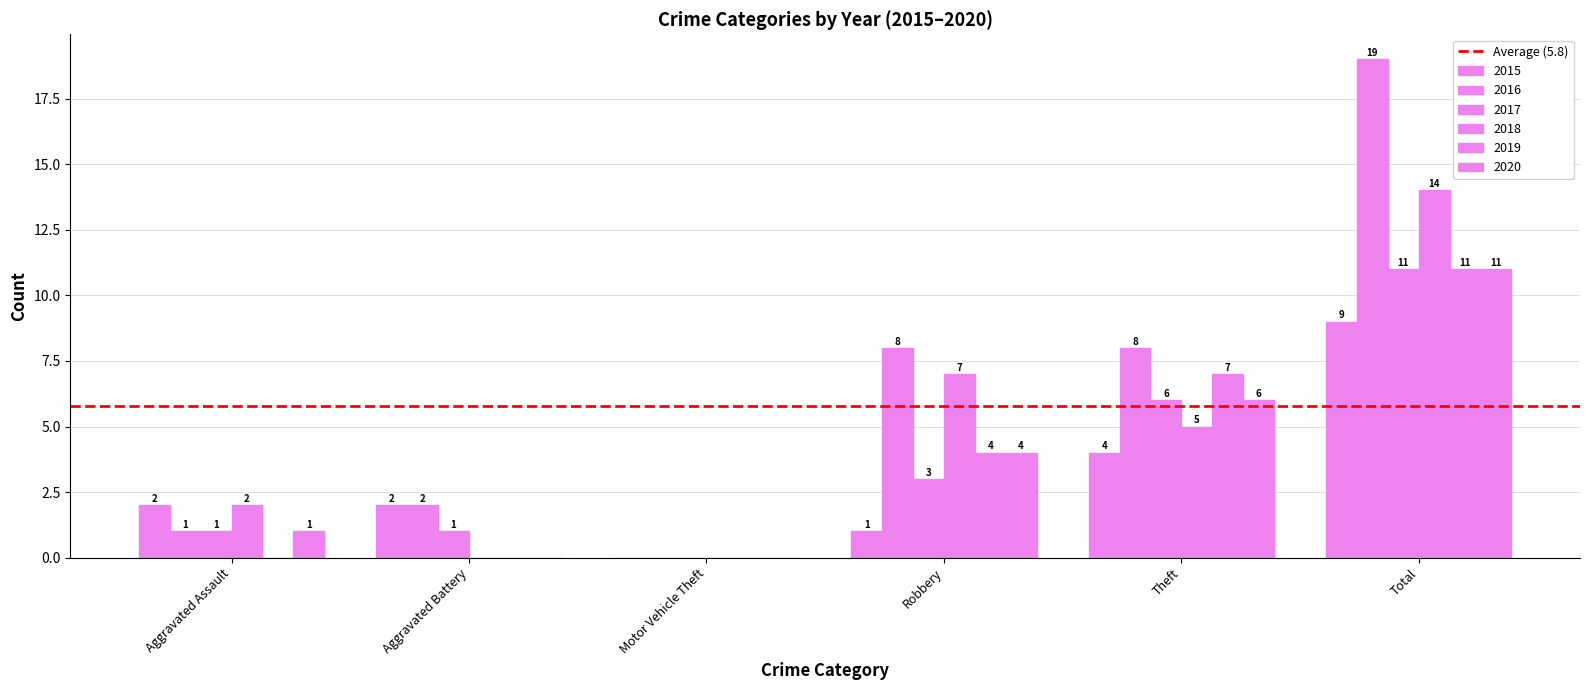

Between Aggravated Assault and Motor Vehicle Theft, which series saw the biggest shift?

2015